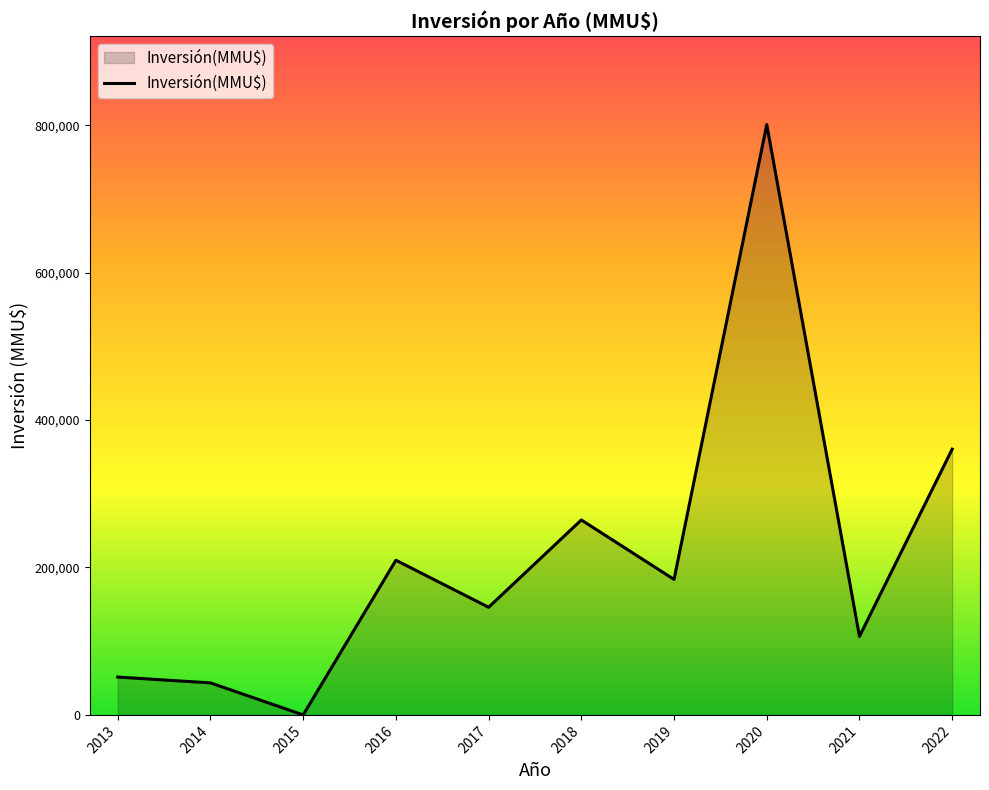

What is the greatest value displayed?

800866